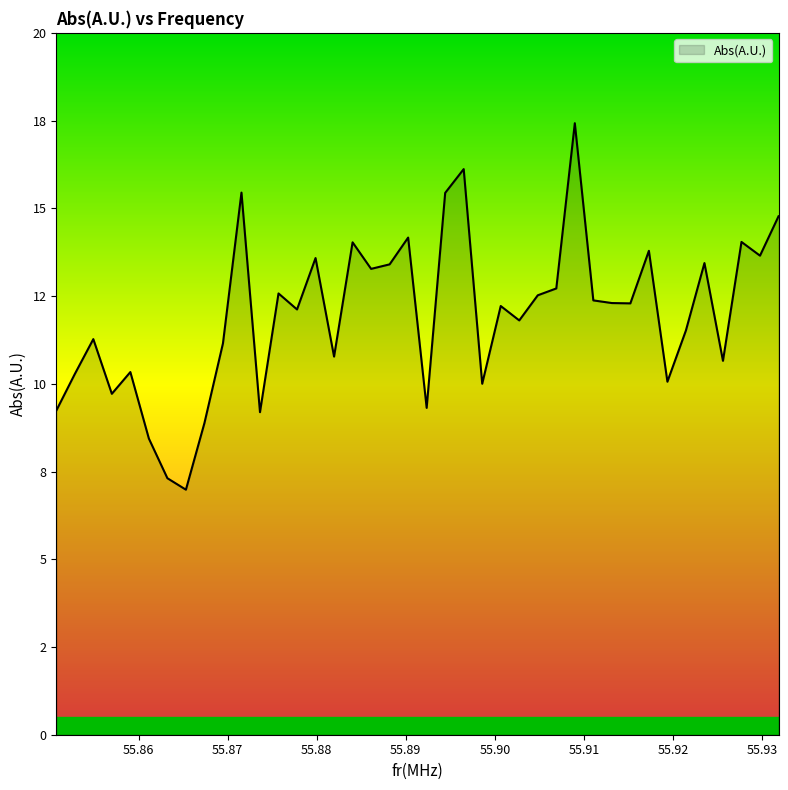

Does the chart have visible grid lines?

No